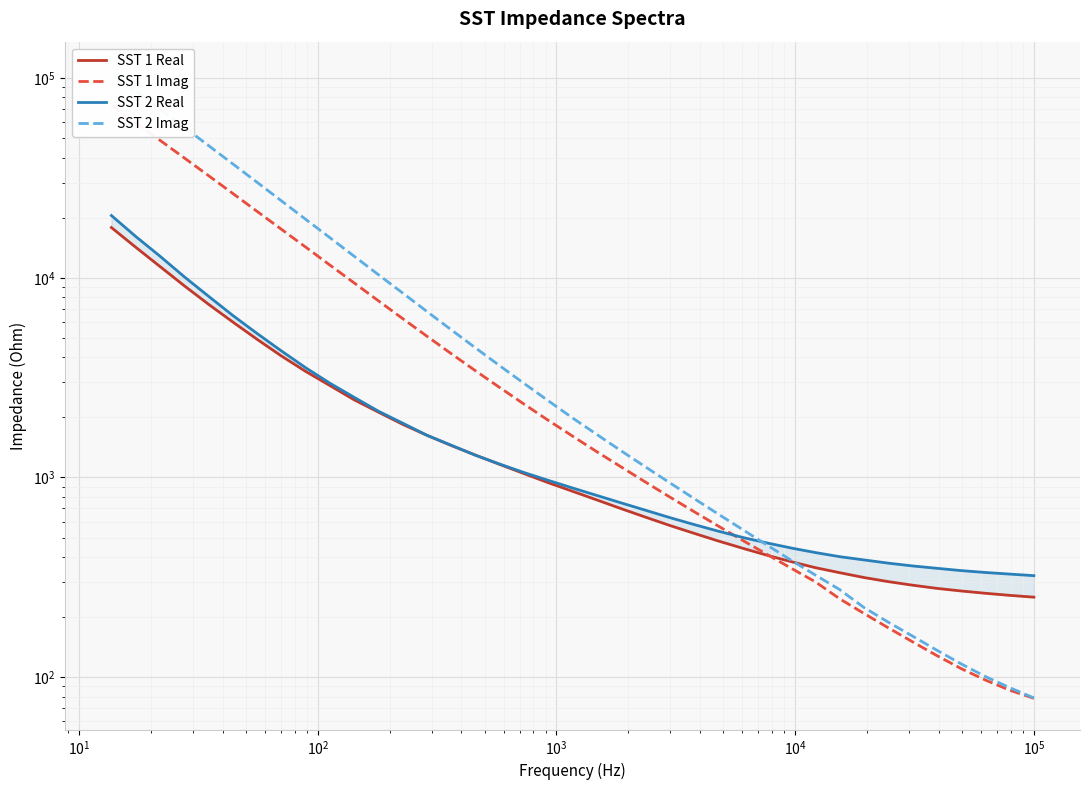

Rank the series by their maximum value, from highest to lowest.

SST 2 Imag, SST 1 Imag, SST 2 Real, SST 1 Real